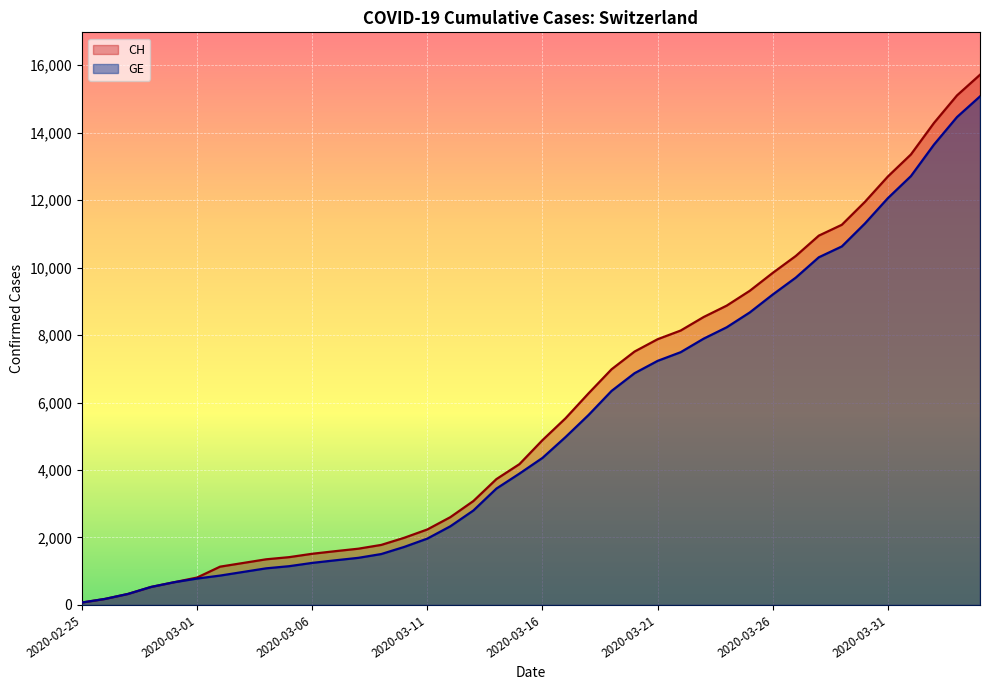

Does the chart display data point markers on the line(s)?

No